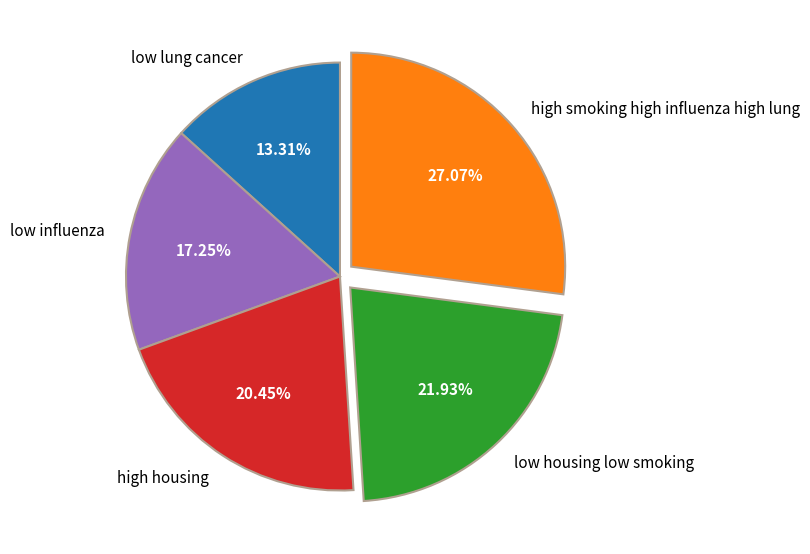

The low influenza slice represents 17% of the pie. True or false?

True